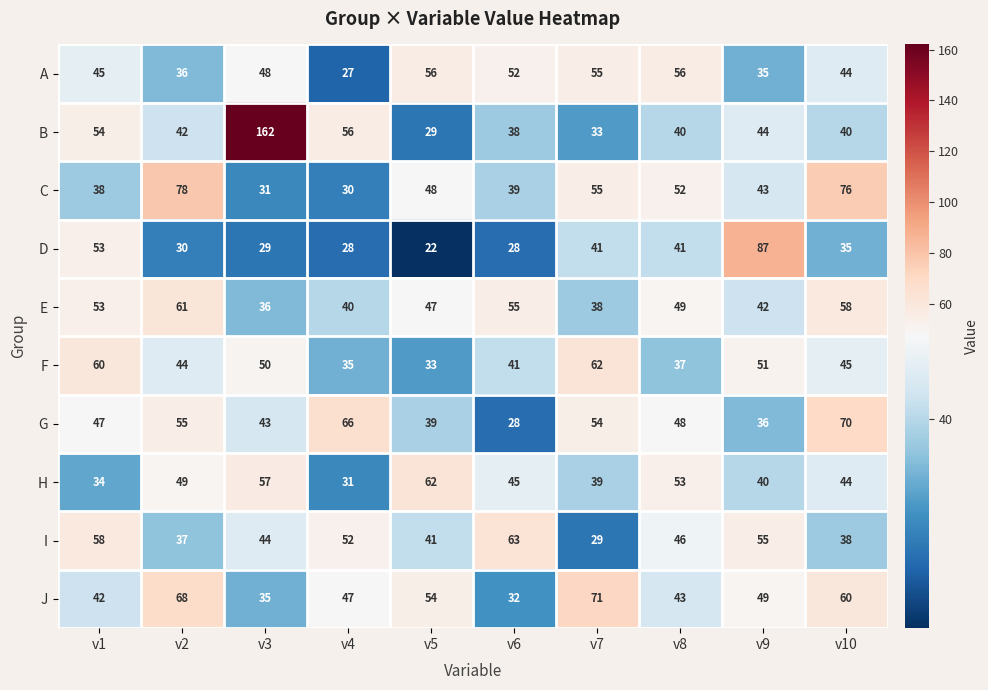

True or false: J has a value of 17 at v2.

False